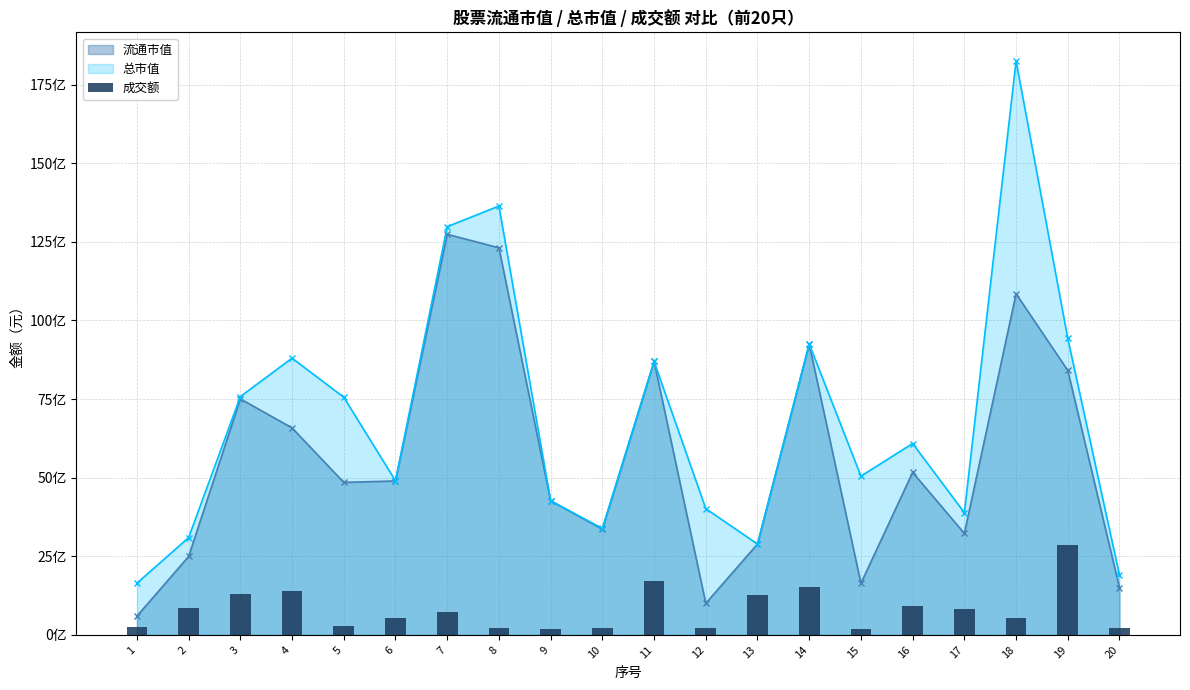

The chart shows a value of 216185878 at 12. True or false?

True